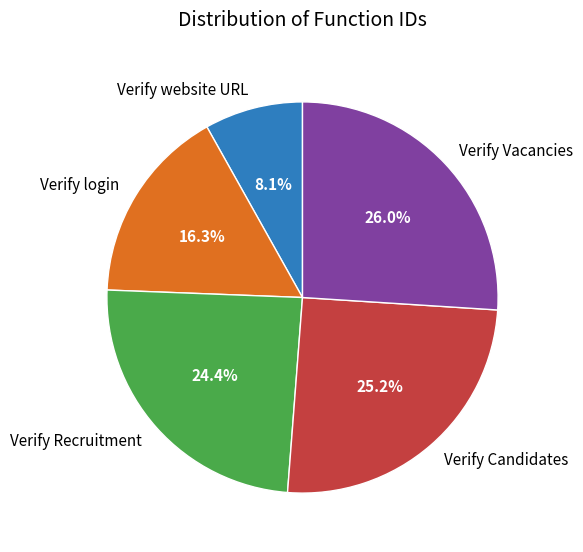

To the nearest percent, what portion does Verify Recruitment represent?

24%